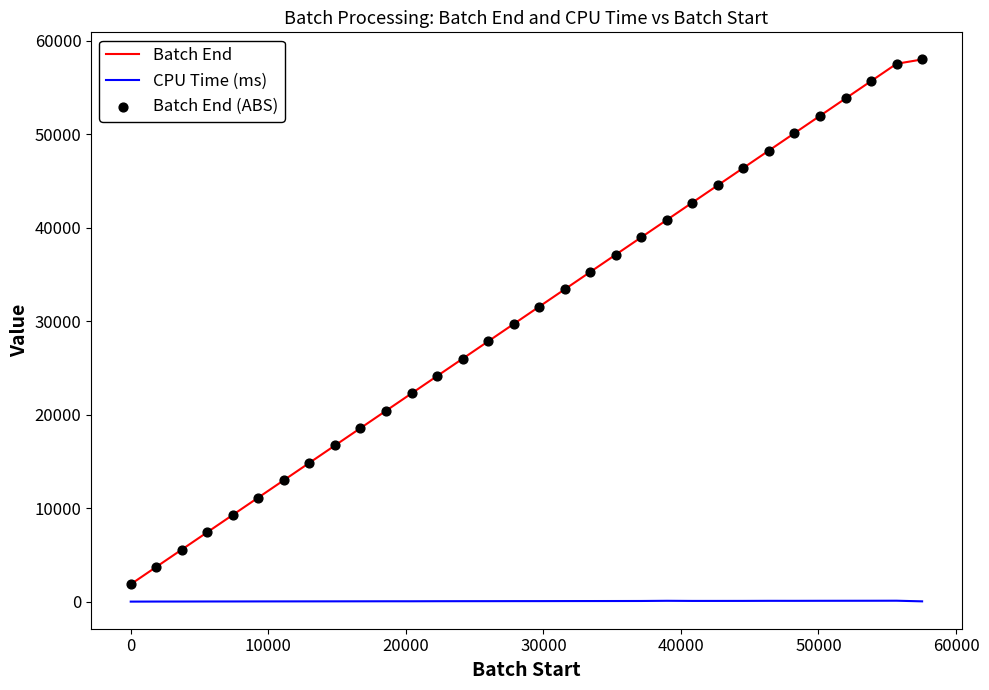

Which series has the widest spread of values?

Batch End